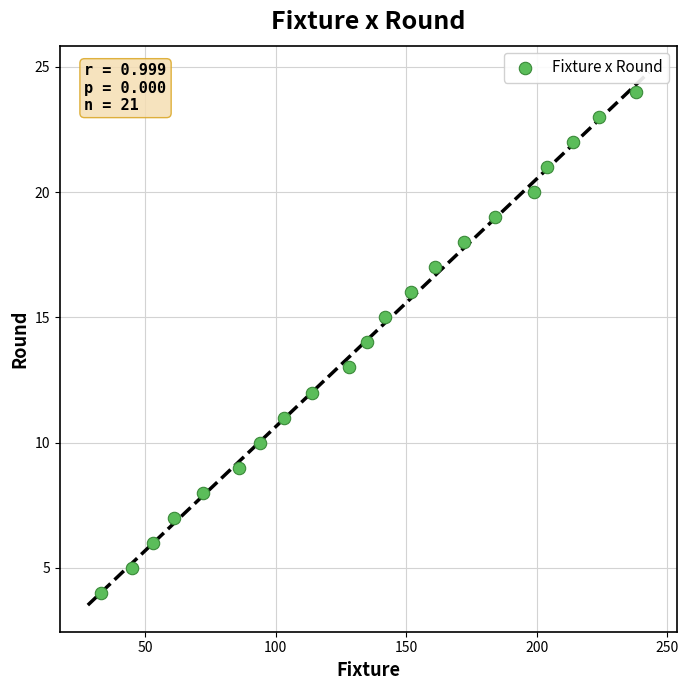

What is the range of X values (max minus min)?

205